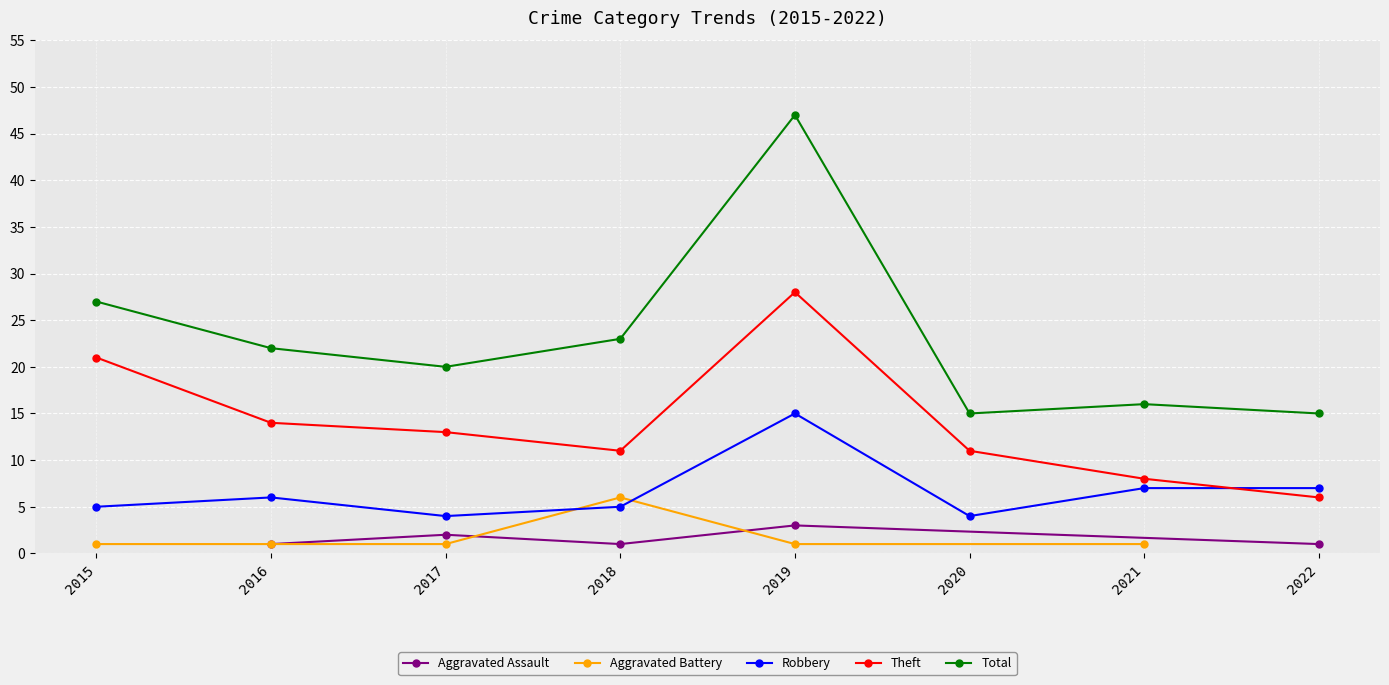

Where is the first local maximum for Total?

2019